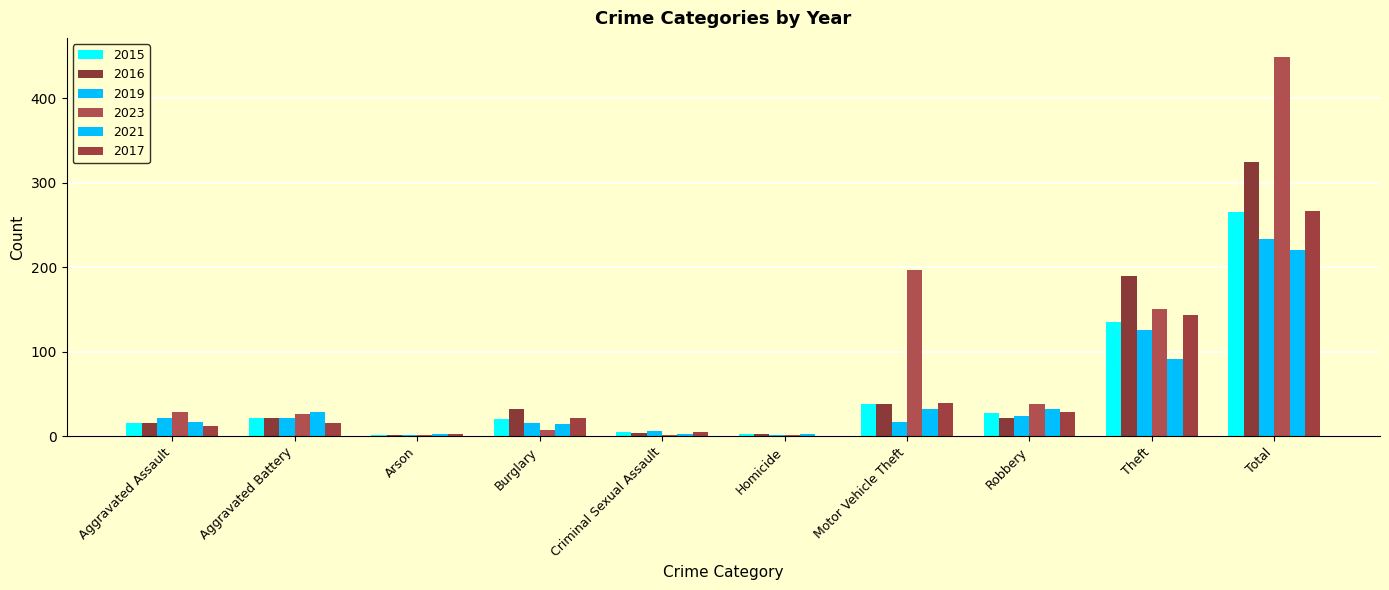

What is the difference between the 2023 values at Arson and Theft?

149